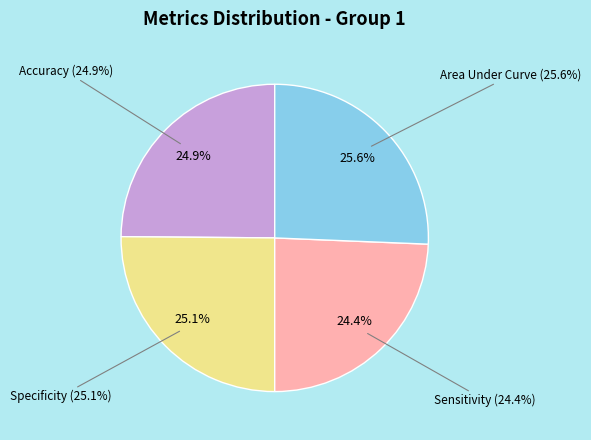

How many slices are in this pie chart?

4